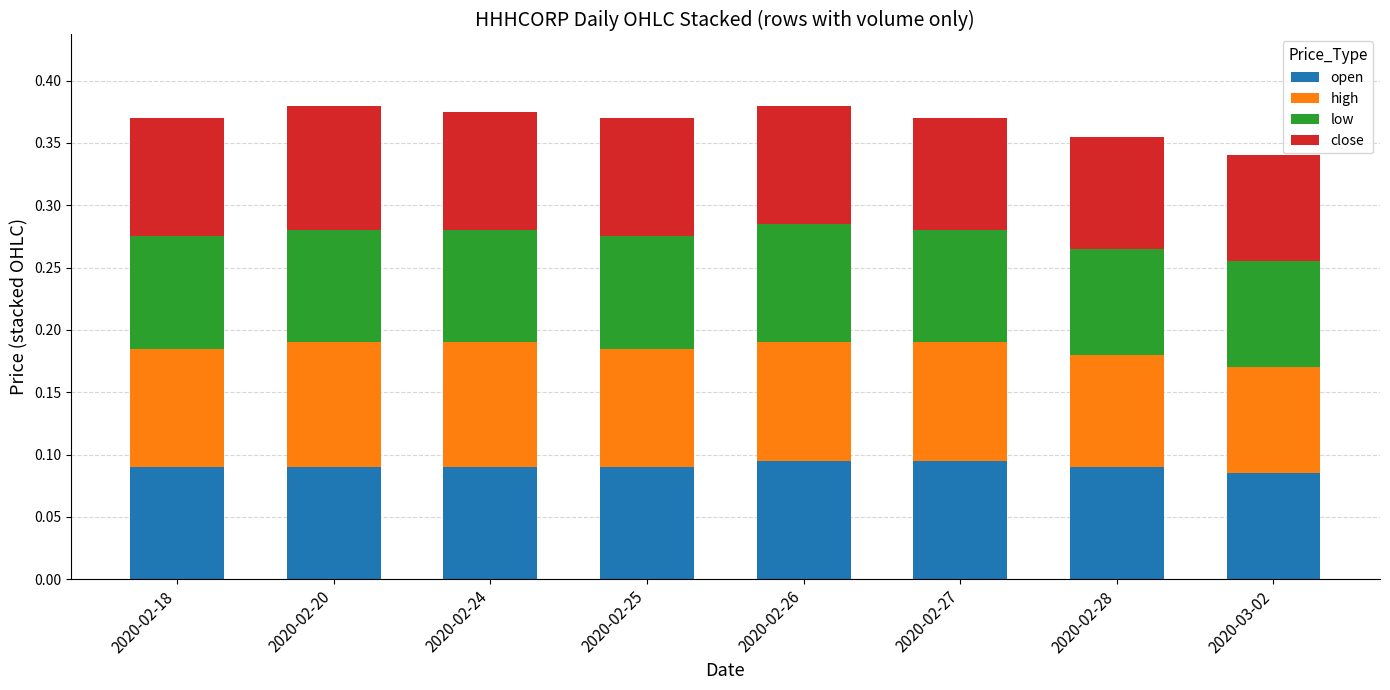

How many open values are between 0 and 1?

8